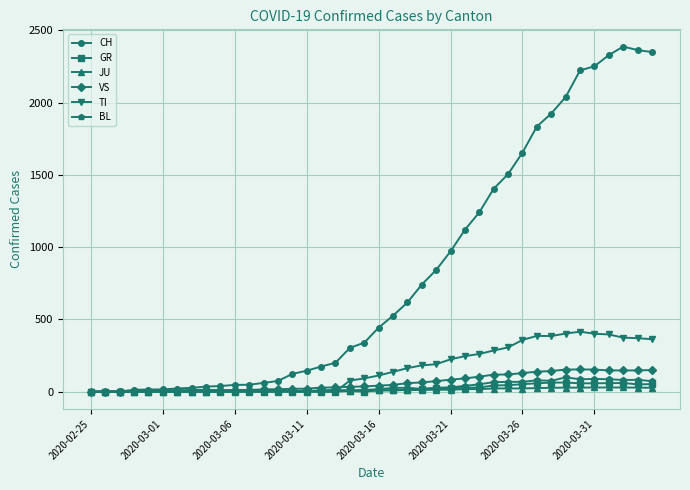

True or false: BL has more than 1 points higher than both neighbors.

True